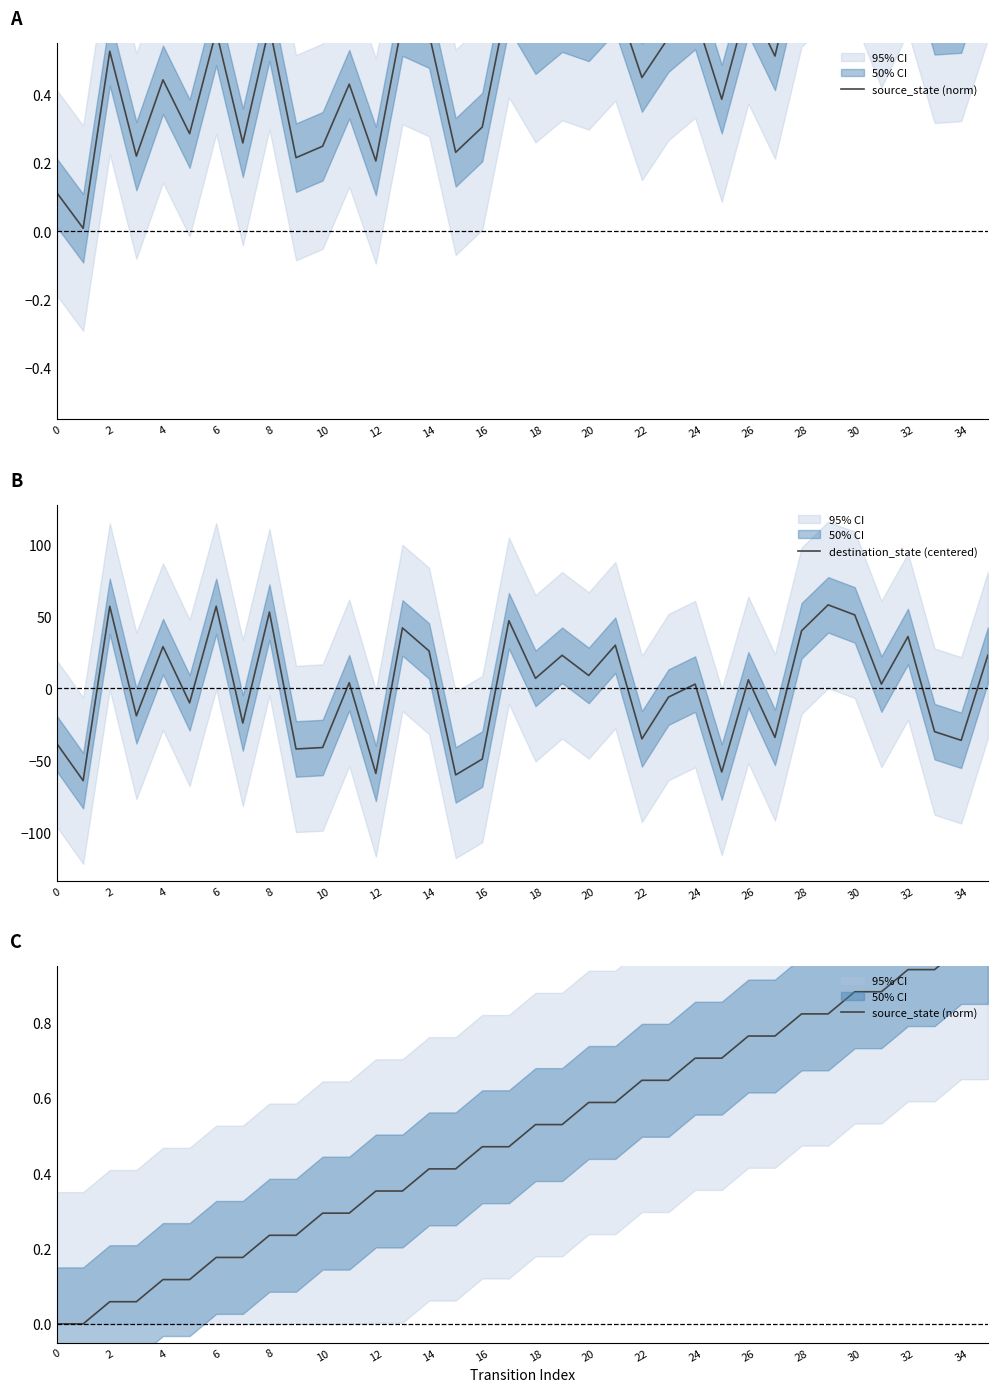

Is it true that destination_state (centered) equals -9.0 at 0?

False